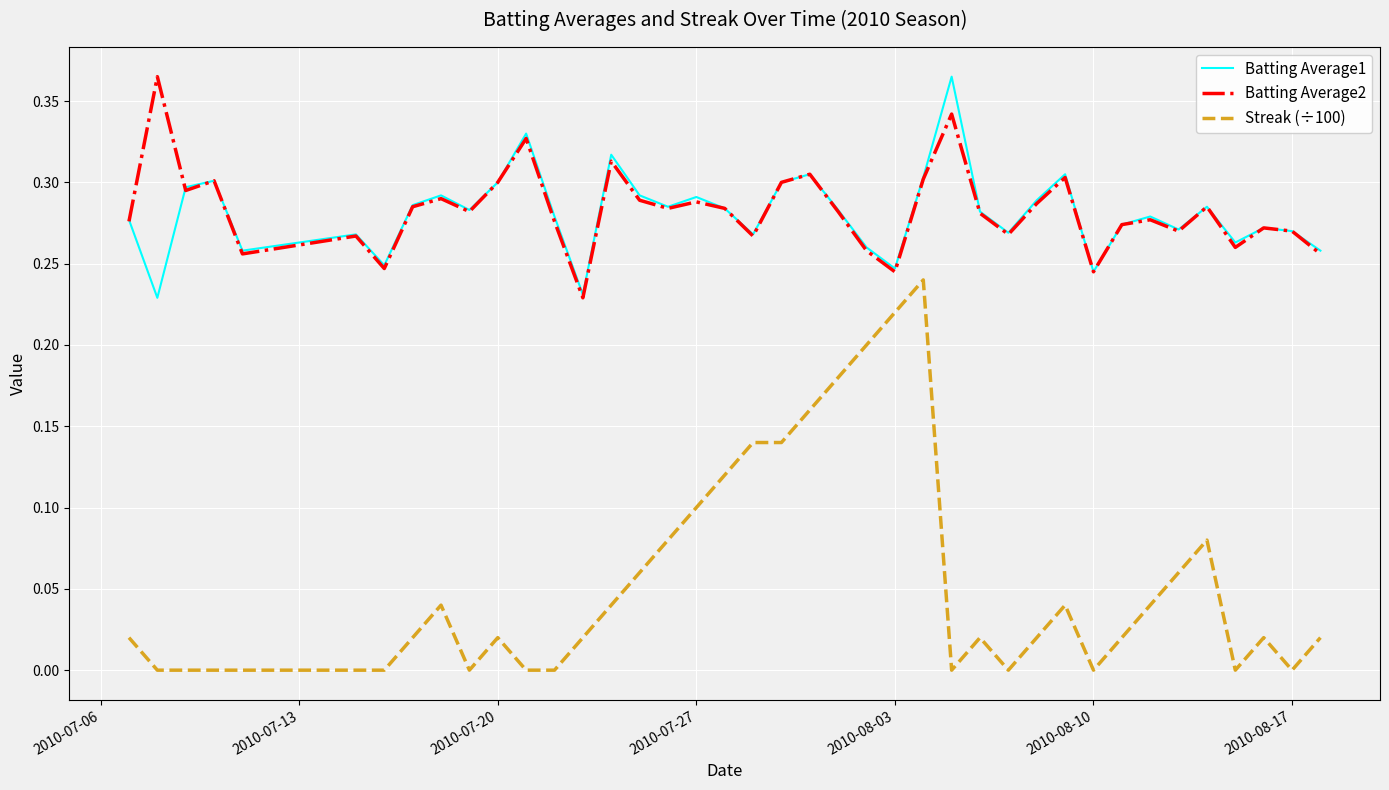

True or false: Streak (÷100) and Batting Average2 intersect in this chart.

False